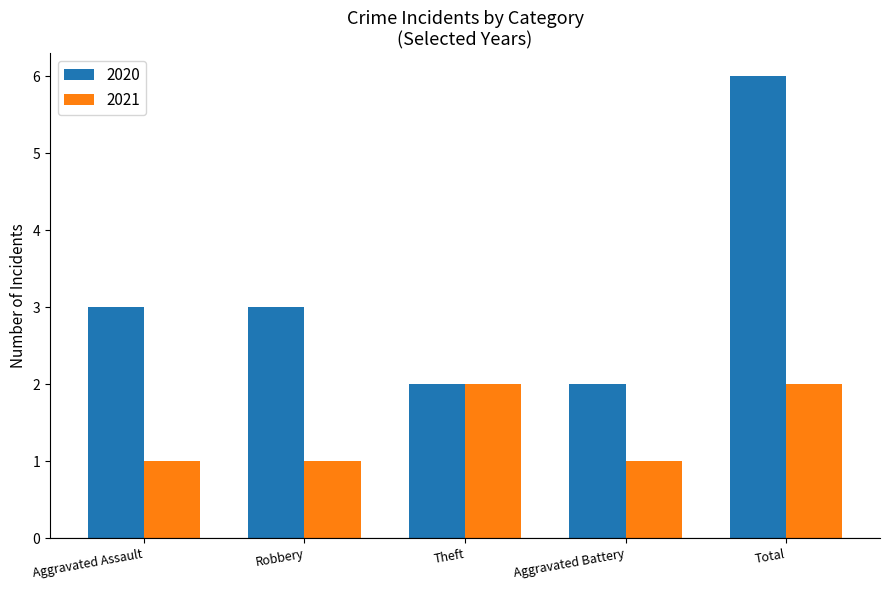

How many groups of bars are there?

5